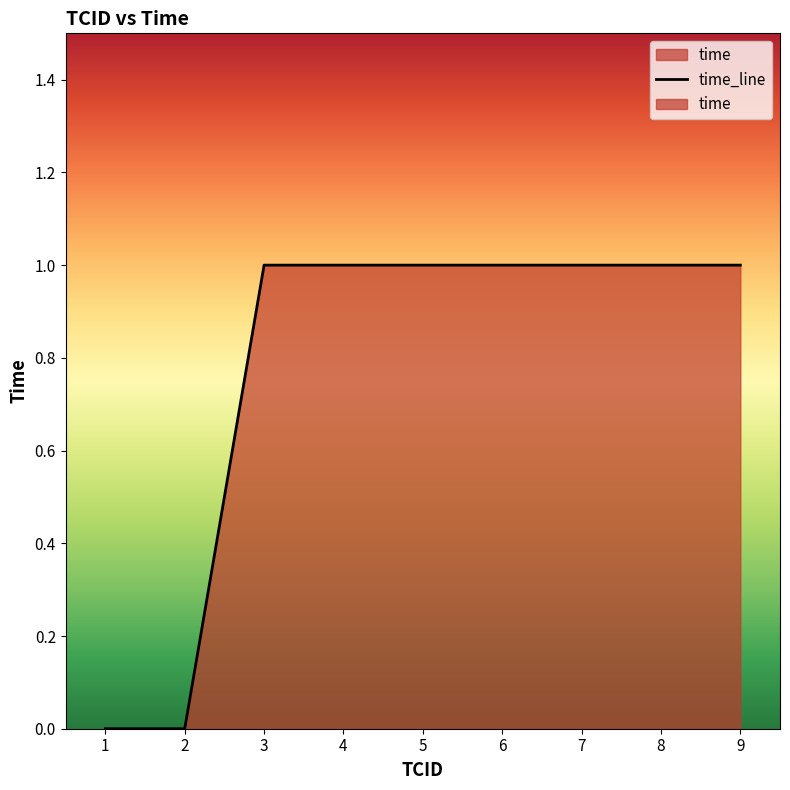

Is it true that the value at 7 is 1?

True